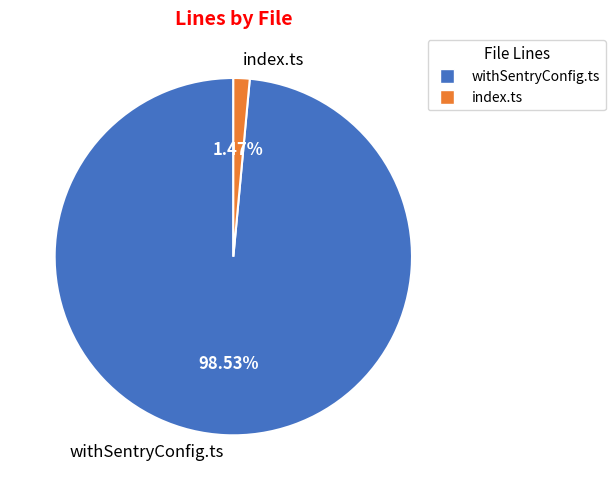

Rank the categories by value from lowest to highest.

index.ts, withSentryConfig.ts